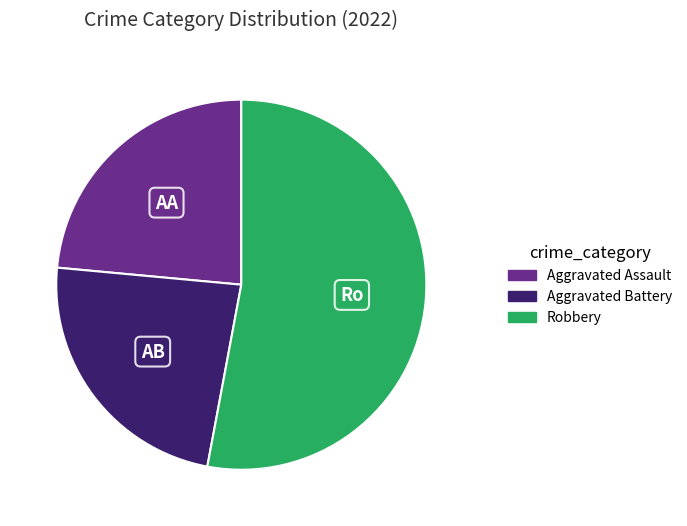

Do Aggravated Battery and Aggravated Assault together represent more than half of the pie?

No